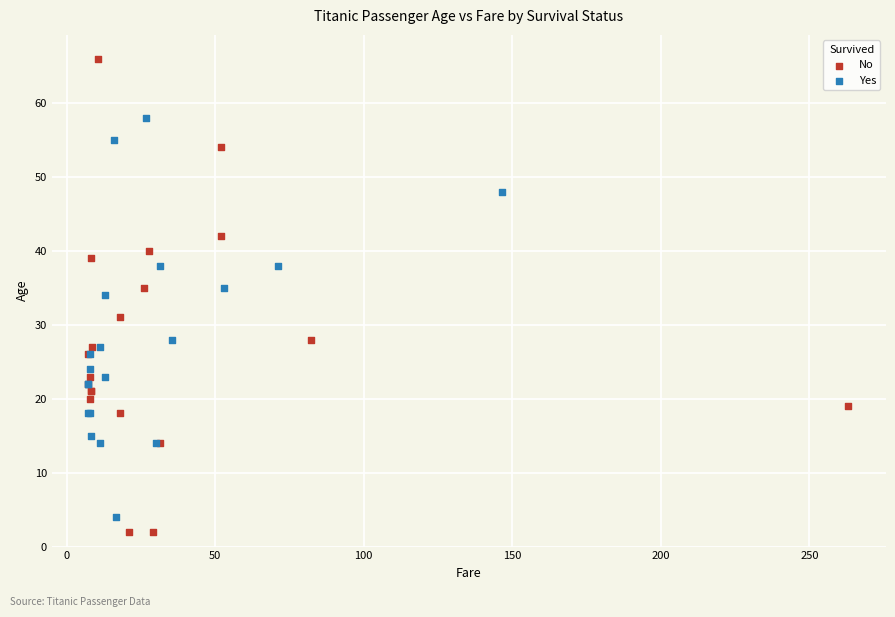

Which series has the widest spread of Y values?

No